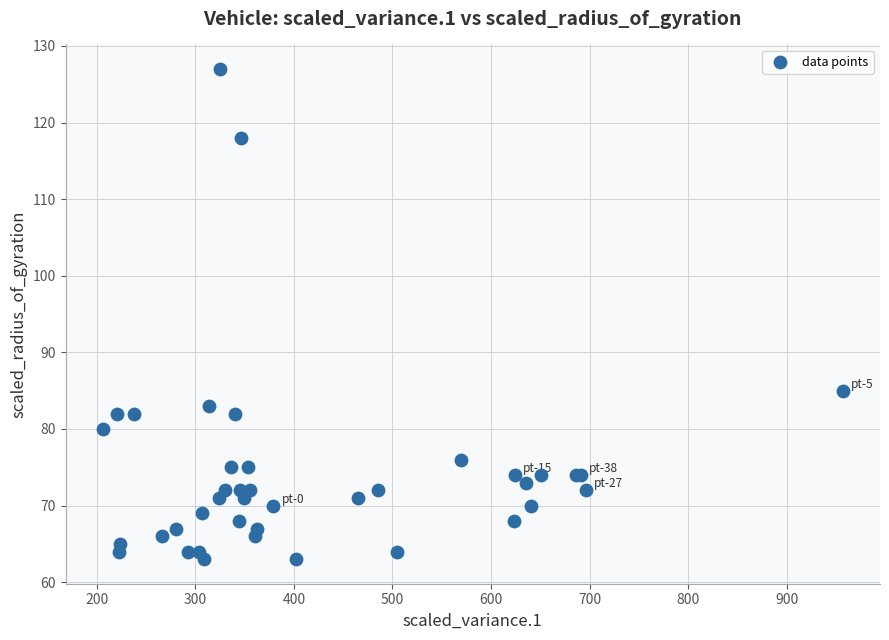

What Y value in the scatter plot is closest to 95?

85